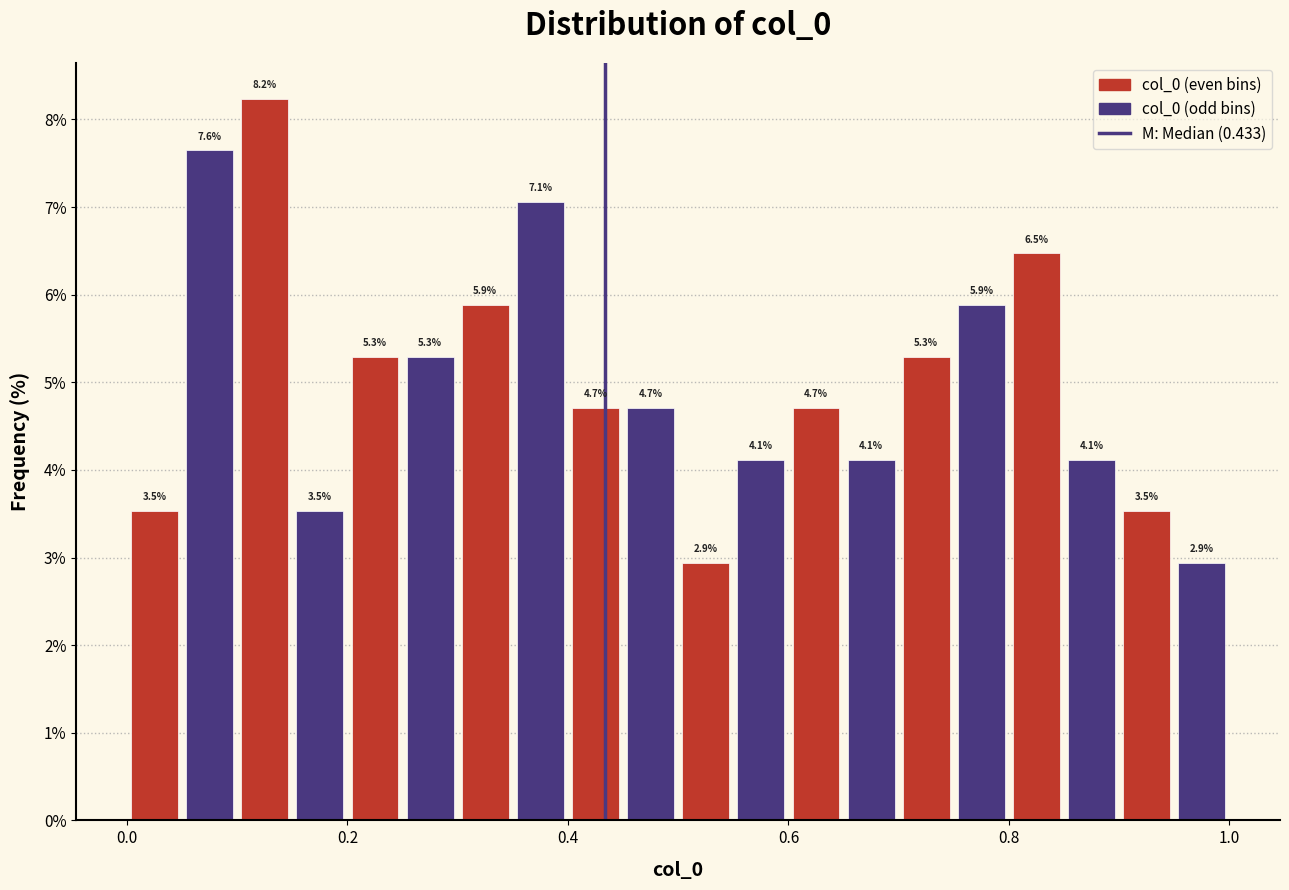

Read against the x-axis, roughly where is the centre of the tallest bar?

0.12